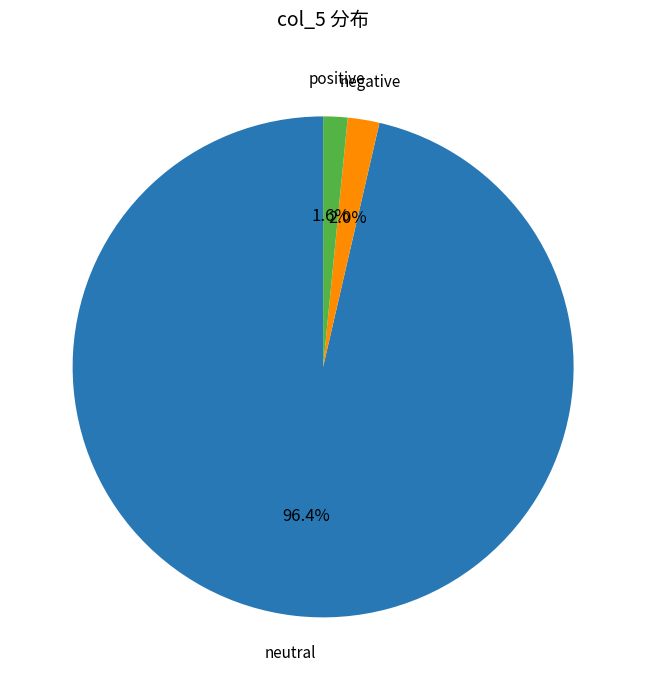

How many slices are in this pie chart?

3